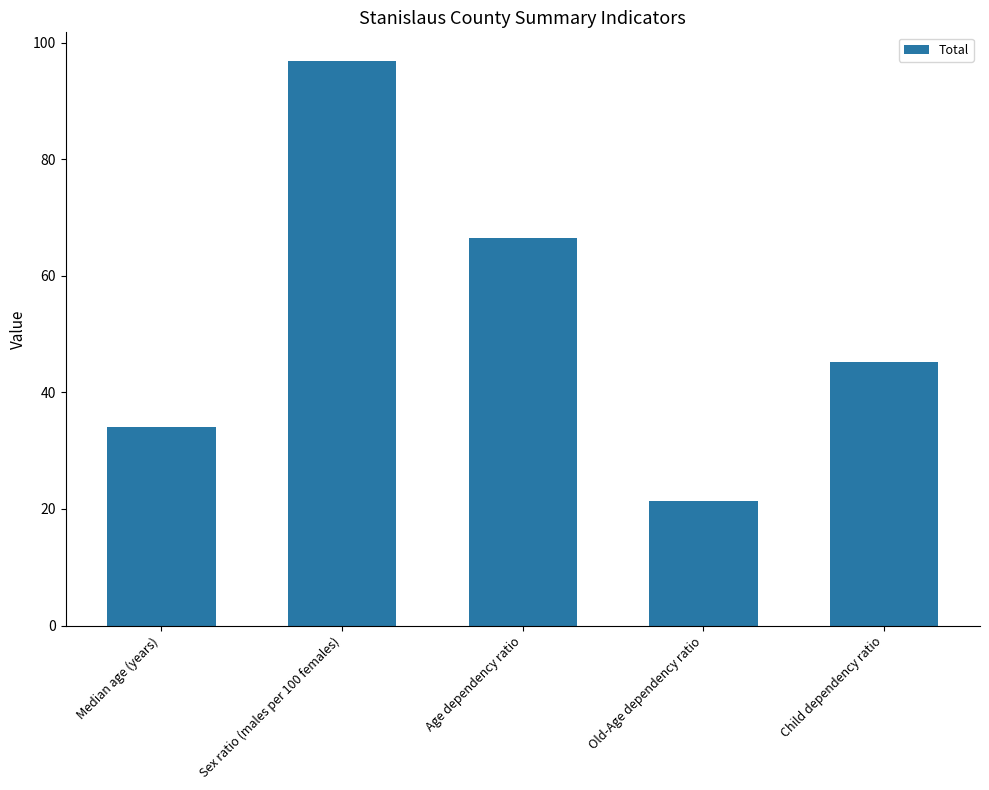

How many data points are less than 45?

2